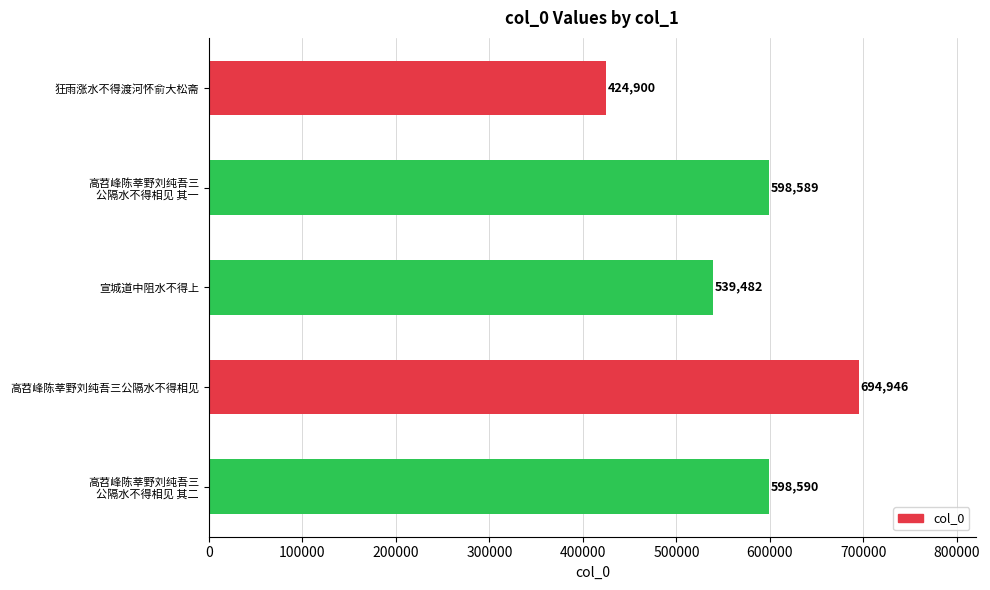

True or false: the data shows 149630 at 宣城道中阻水不得上.

False